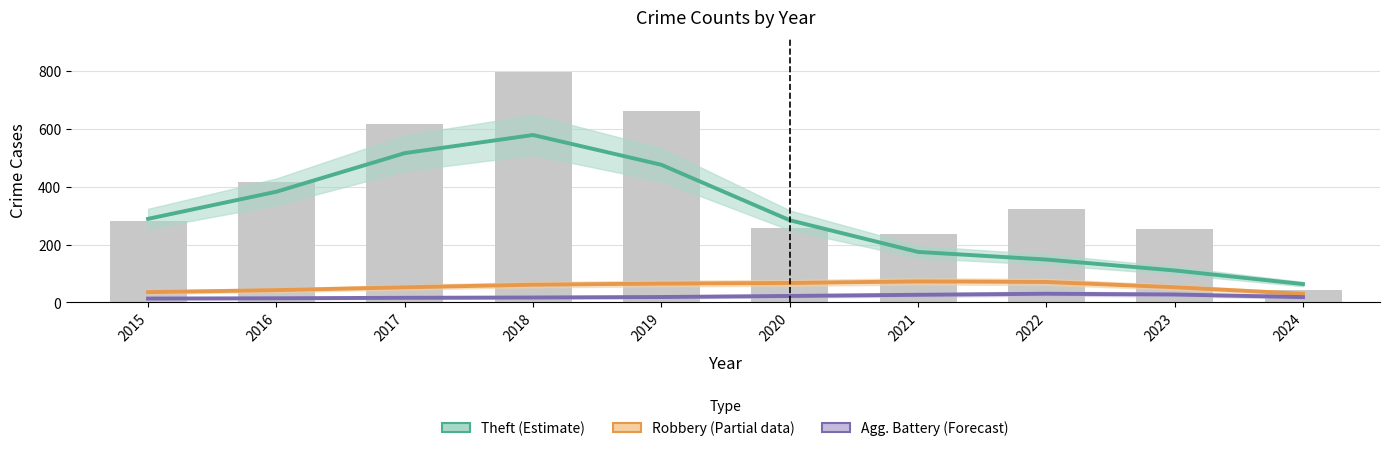

What is the average value of the Robbery (Partial) series?

54.9